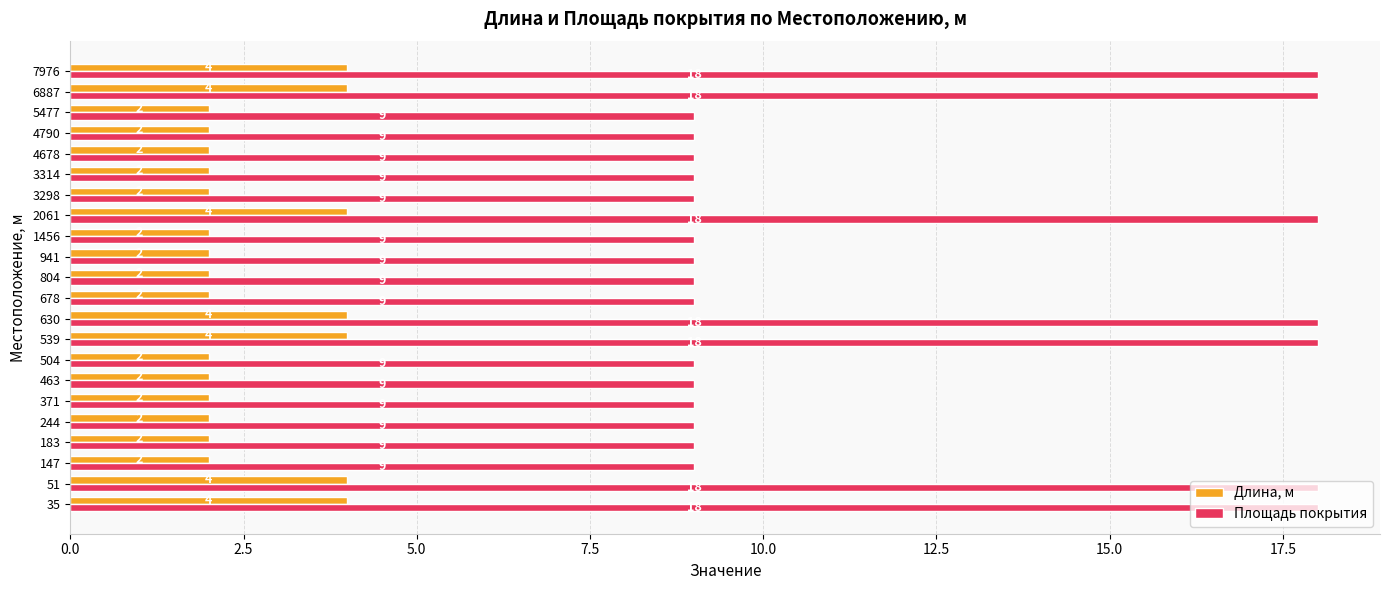

What is the highest value of the Длина, м series?

4